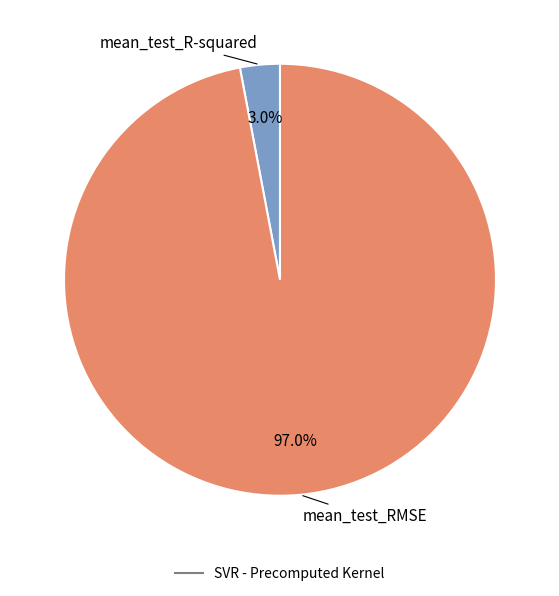

Is there any slice that represents more than half of the pie?

Yes